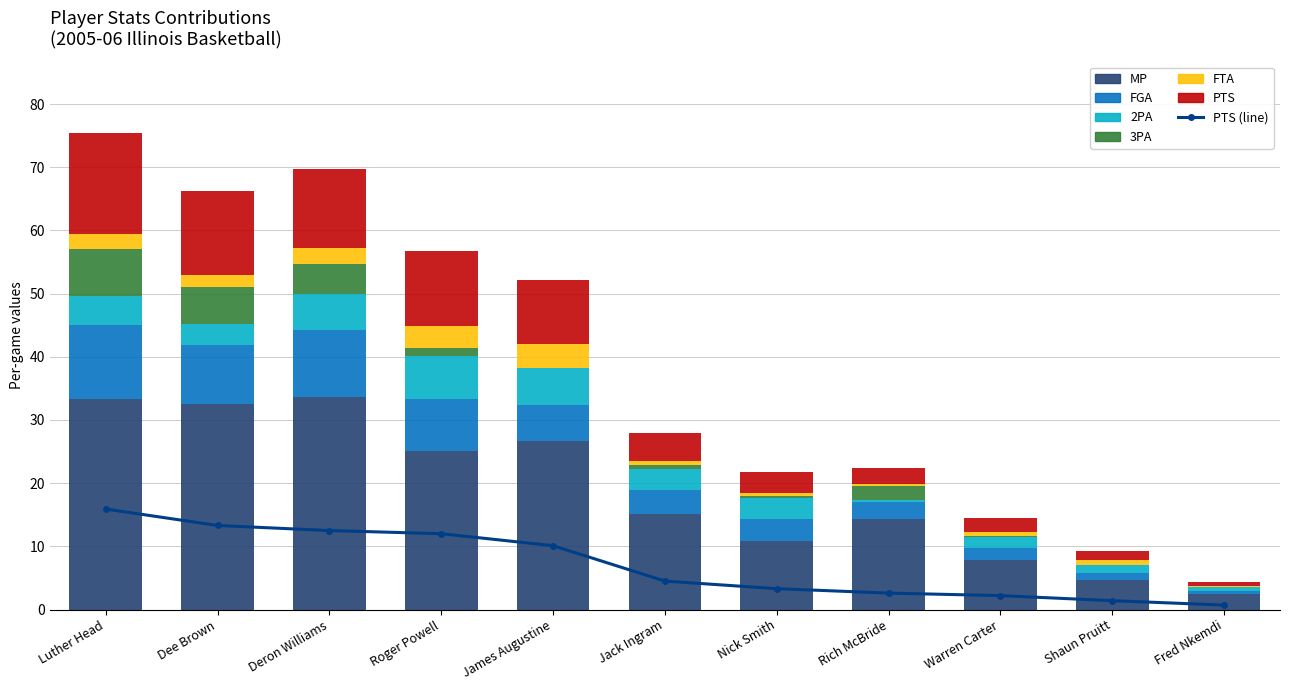

The value of 2PA at James Augustine is 5.8. True or false?

True